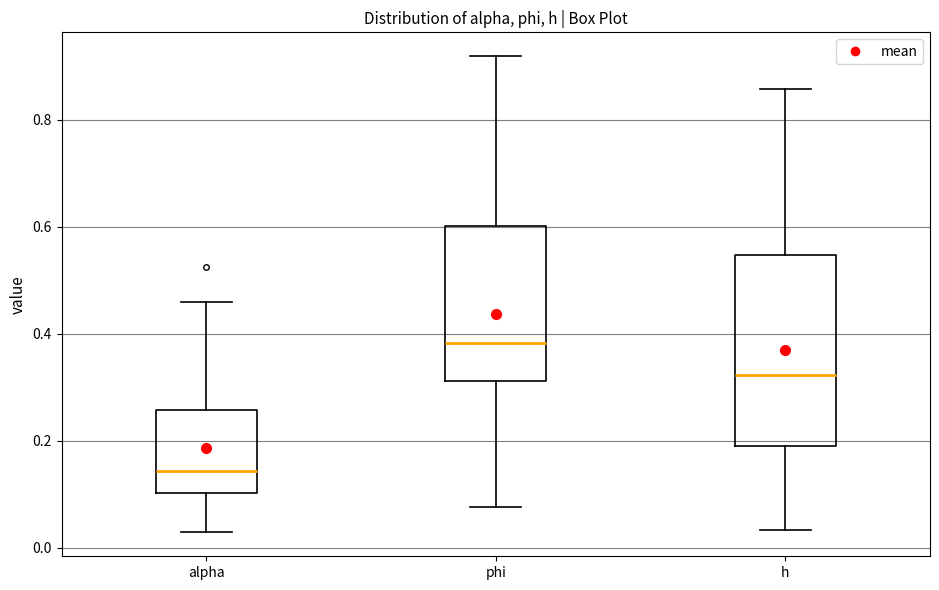

Which box is the tallest, from its lower edge to its upper edge?

h